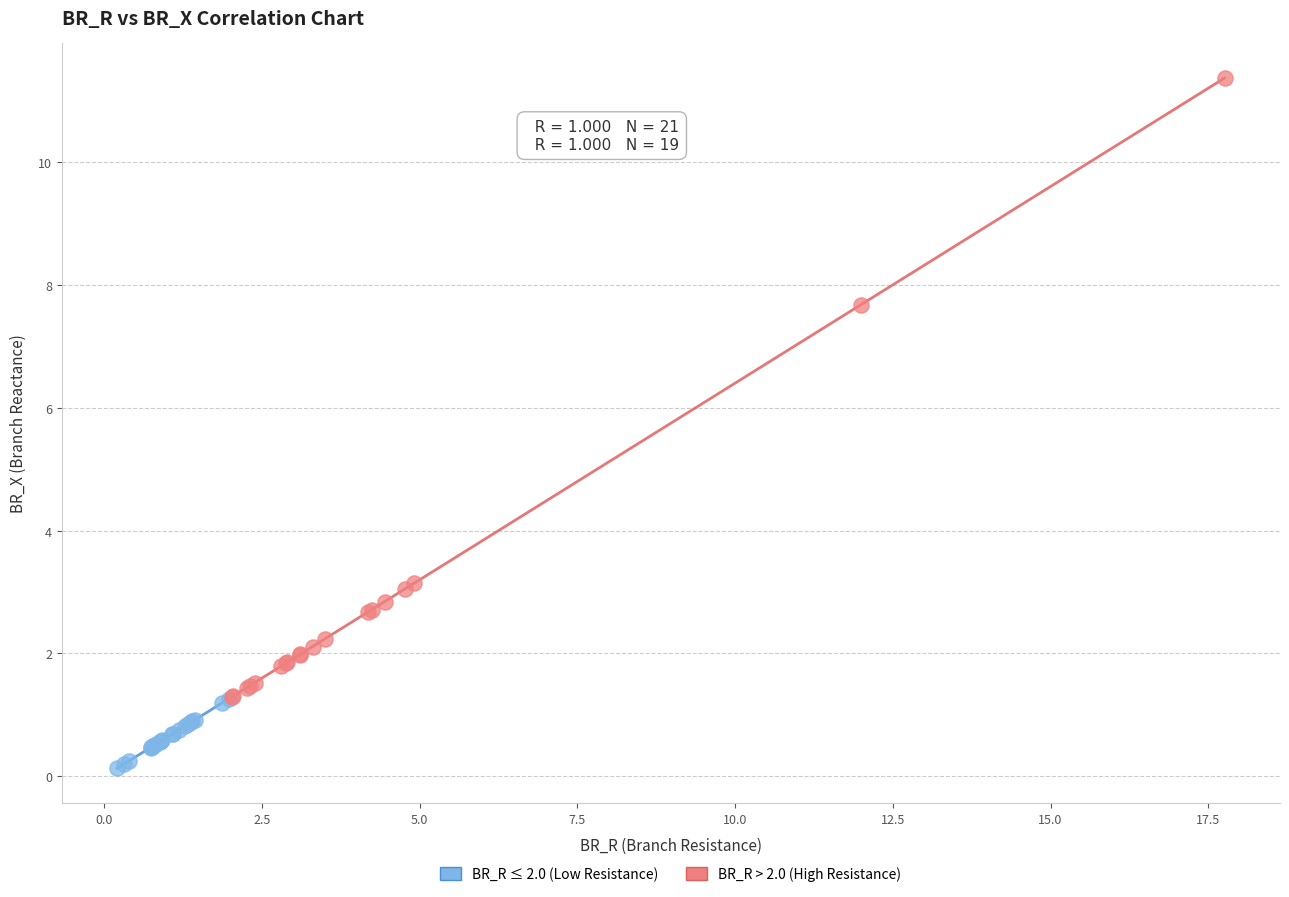

Which series has the largest Y range (max minus min)?

BR_R > 2.0 (High Resistance)